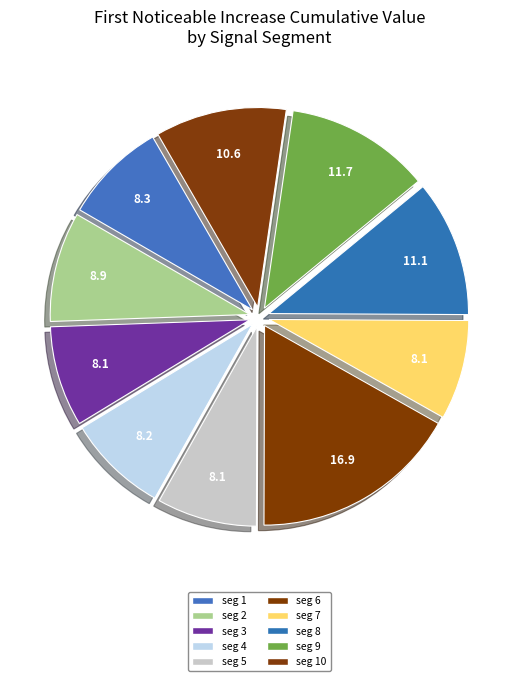

Rank the categories by value from highest to lowest.

signal segment 6, signal segment 9, signal segment 8, signal segment 10, signal segment 2, signal segment 1, signal segment 4, signal segment 3, signal segment 5, signal segment 7